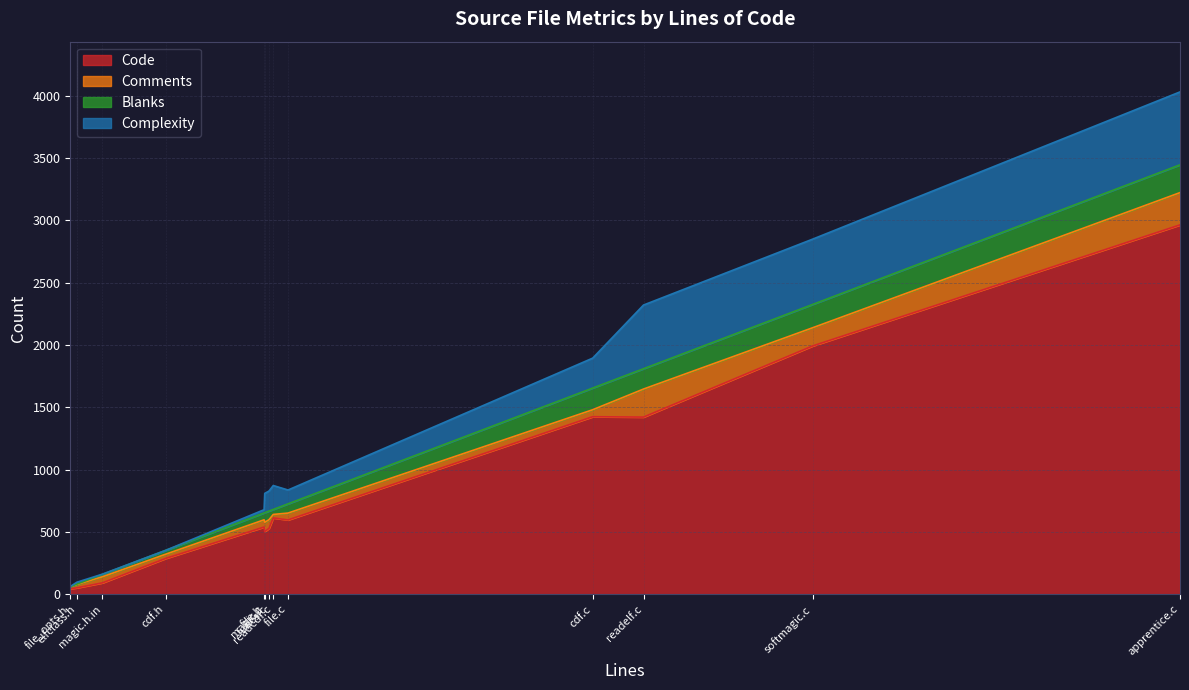

The value of Blanks at cdf.c is 294. True or false?

False